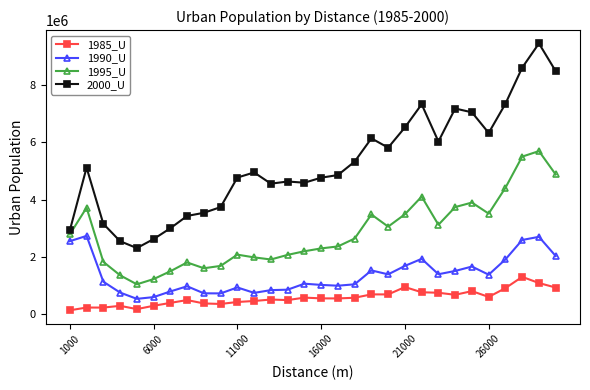

What is the sum of all 1990_U values?

40500506